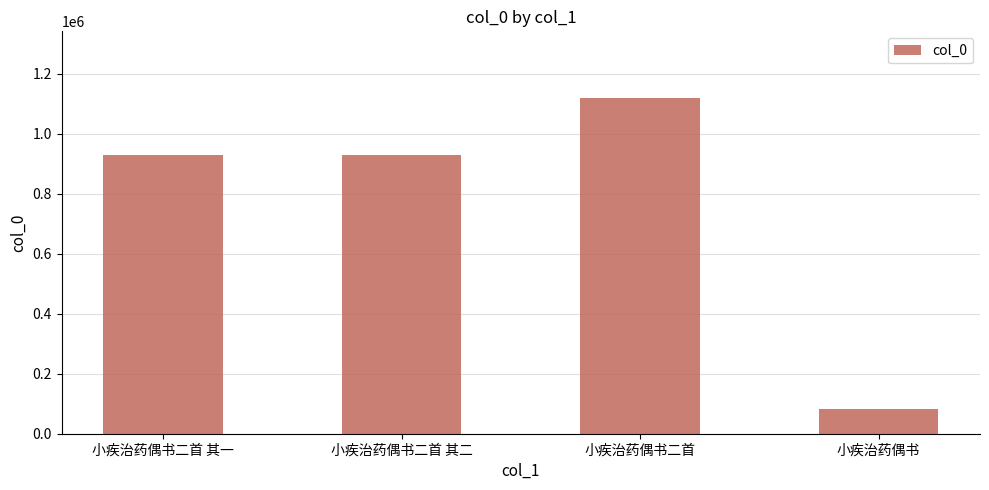

What is the label of the 3rd bar from the right?

小疾治药偶书二首 其二